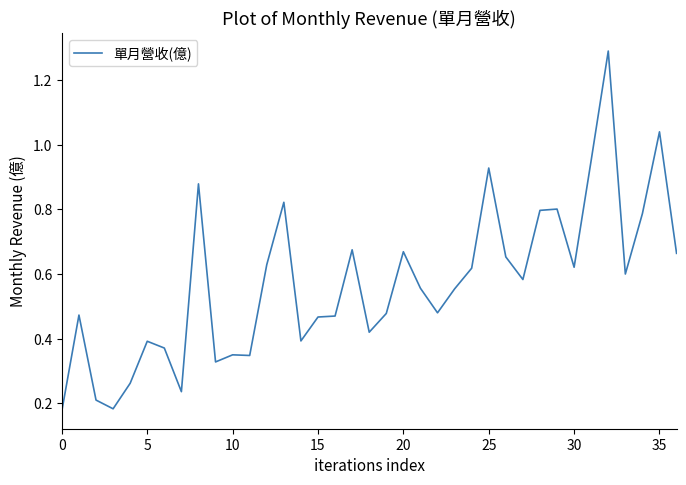

What is the difference between the maximum and minimum values?

1.1